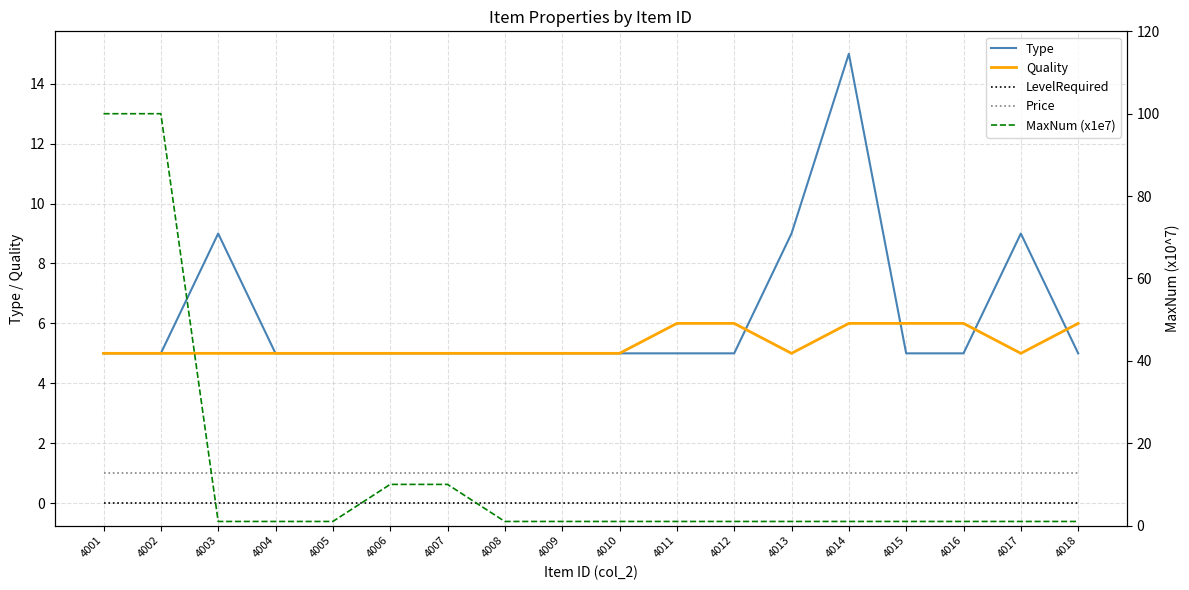

What is the total value across all series at 4005?

12.0